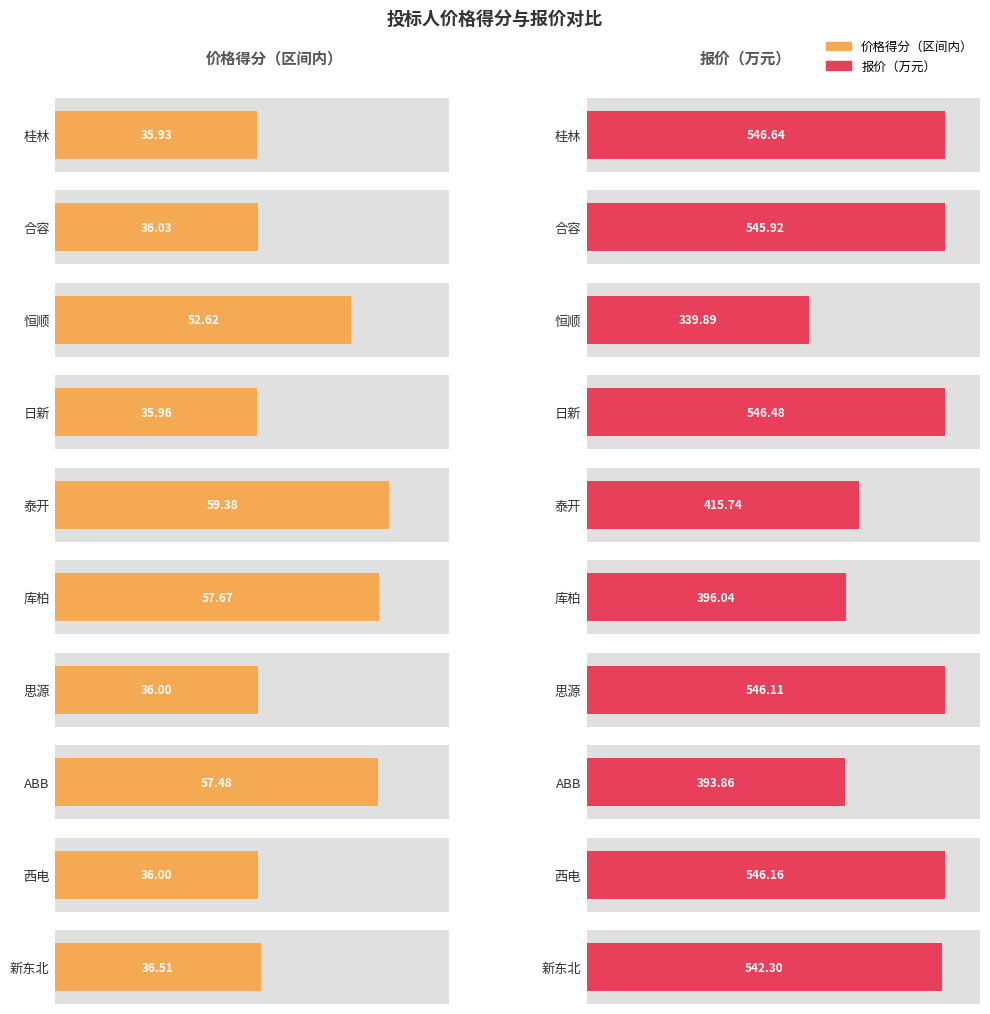

What is the sum of the 价格得分（区间内） values at 西电 and 恒顺?

88.6